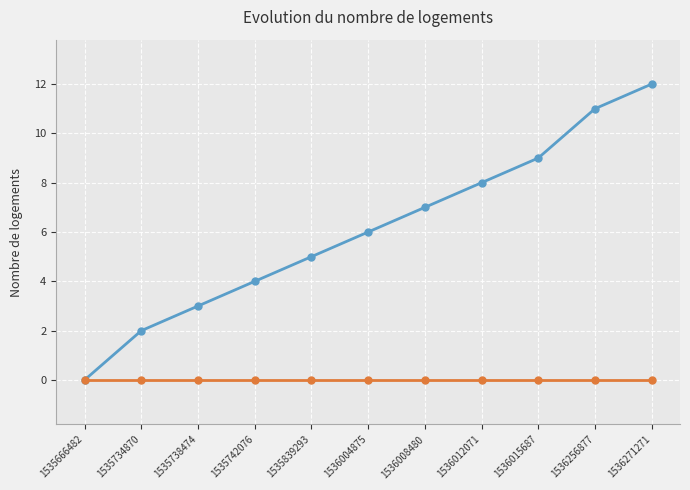

What is the spread (max minus min) of values at 1535839293?

5